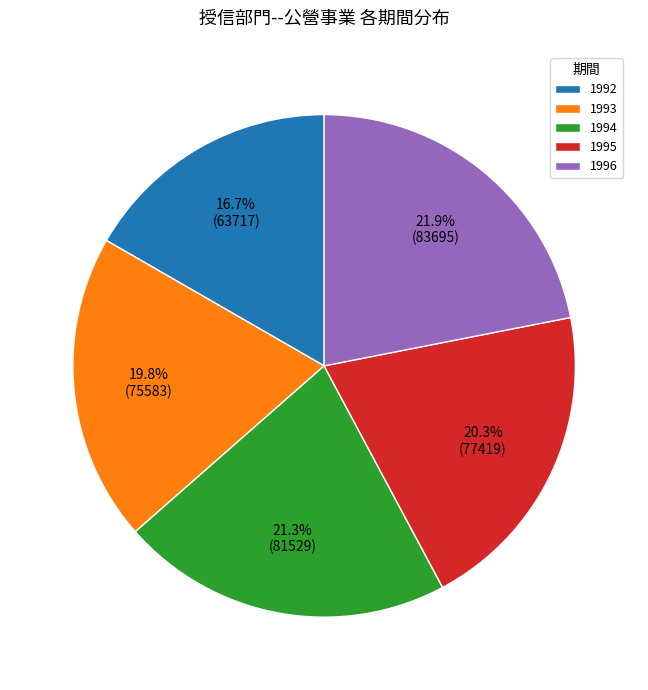

Which slice is the largest?

1996